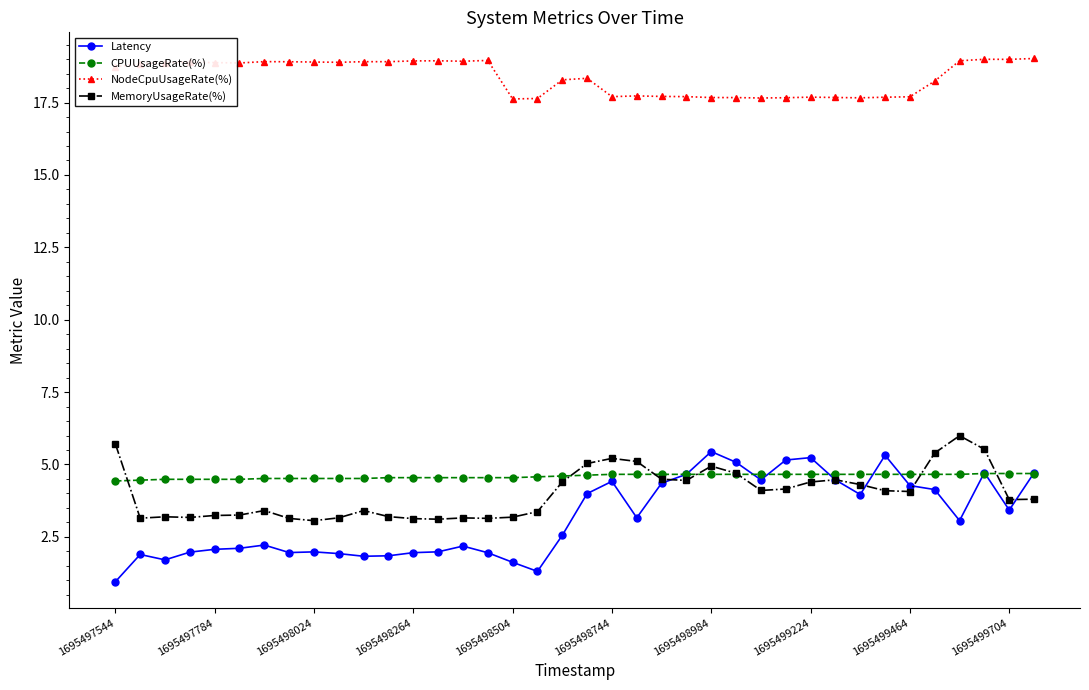

What is the value of the Latency point at the 13th from the left?

2.0